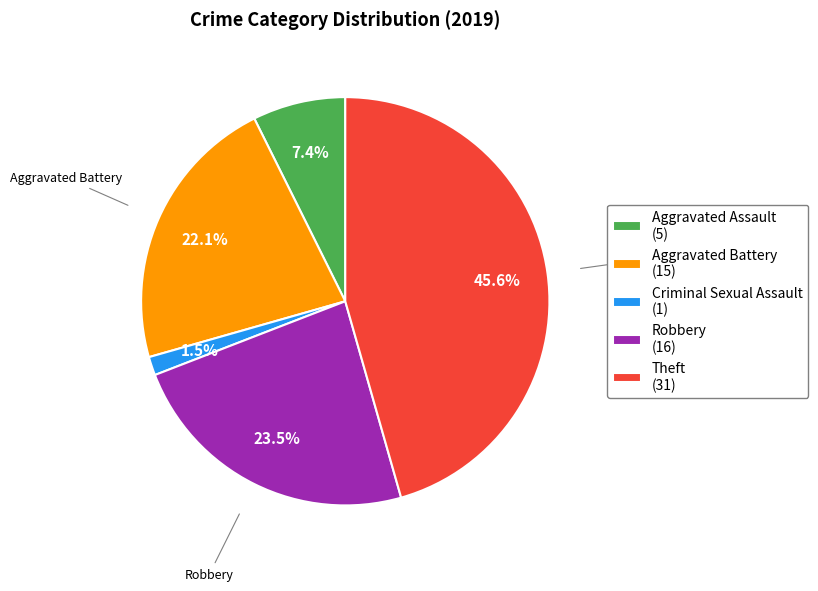

Rank the categories by value from highest to lowest.

Theft (31), Robbery (16), Aggravated Battery (15), Aggravated Assault (5), Criminal Sexual Assault (1)